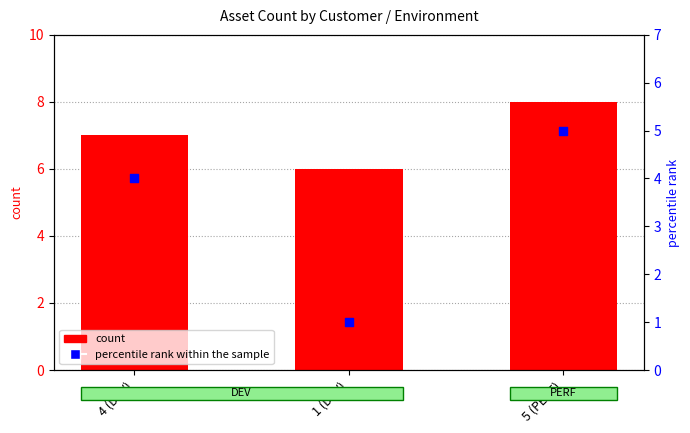

Which series has the widest spread of Y values?

percentile rank within the sample